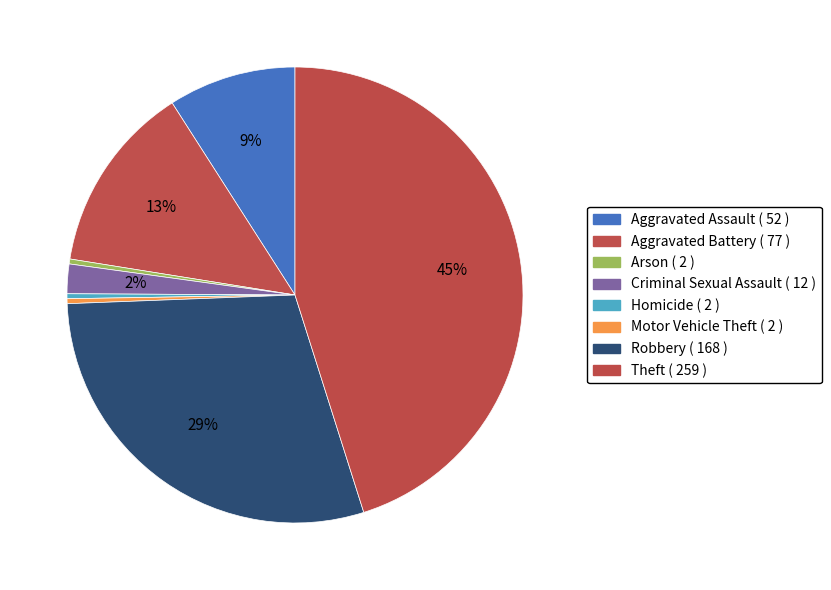

What percentage do Criminal Sexual Assault and Theft together represent?

47.2%